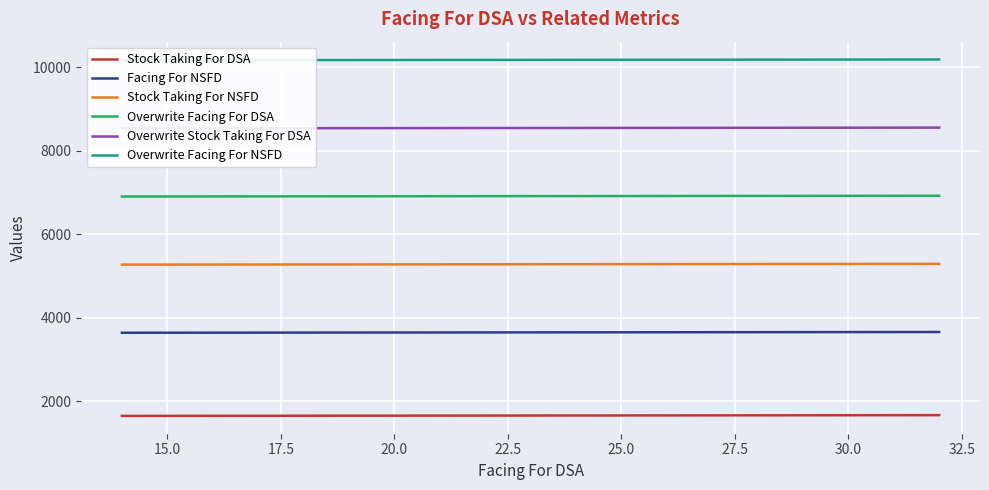

True or false: Overwrite Stock Taking For DSA and Overwrite Facing For NSFD cross at least once.

False